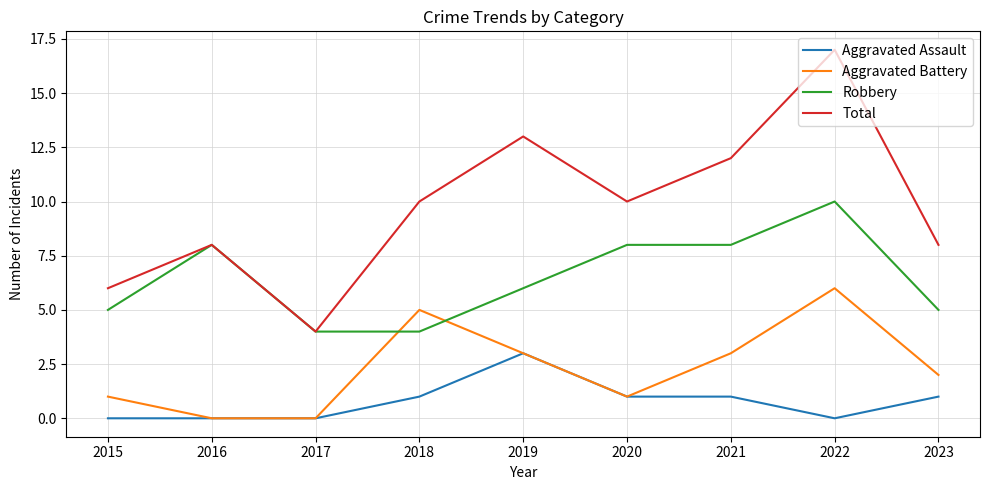

How many categories are shown in the chart?

9